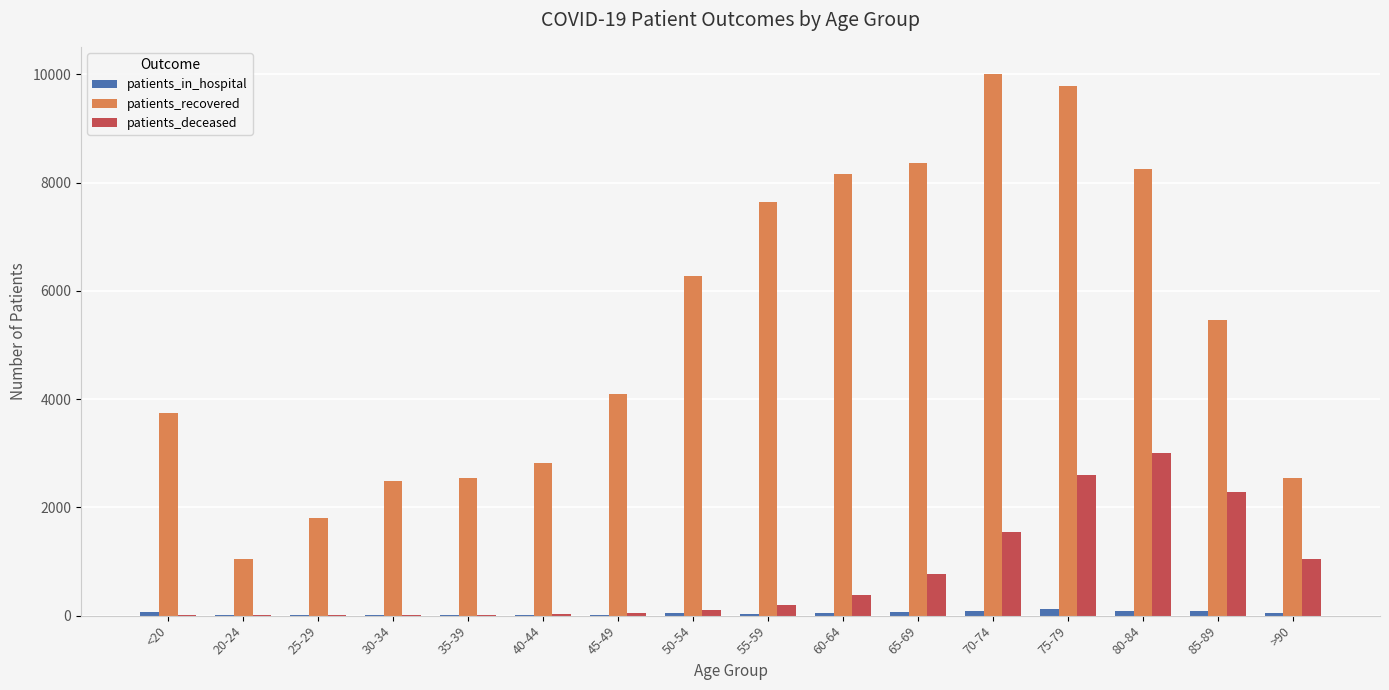

At which category does the chart reach its peak across all series?

70-74